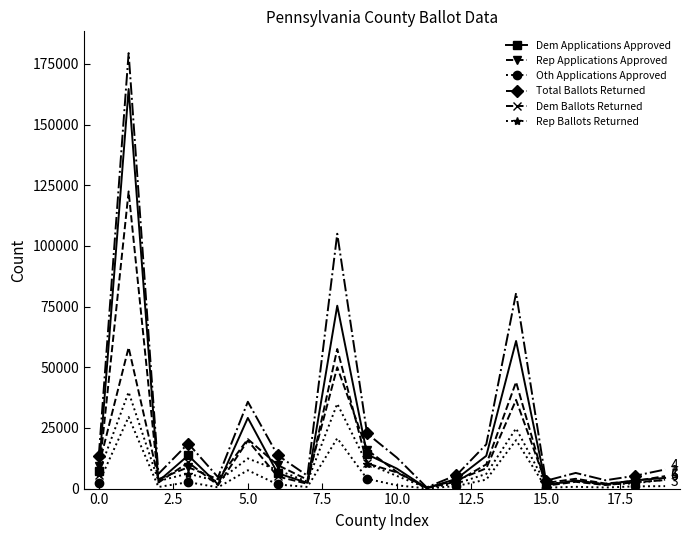

Which series has the largest range (max minus min)?

Total Ballots Returned